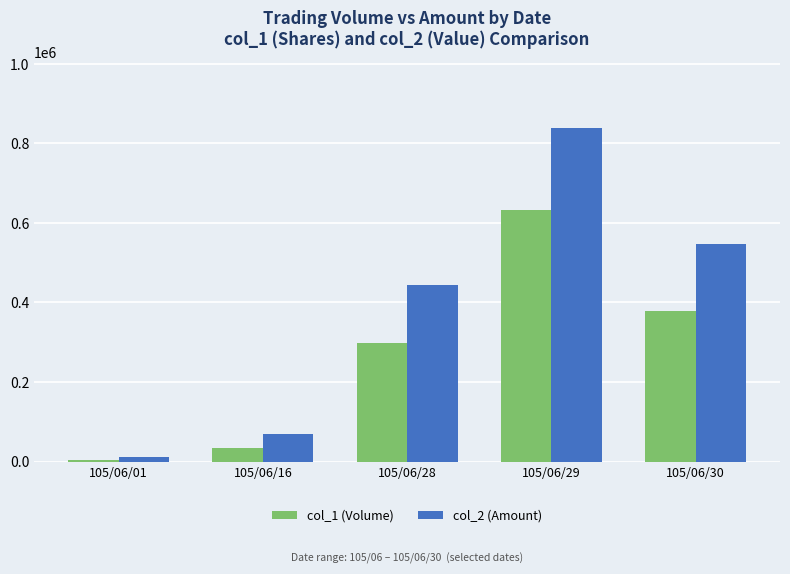

Reading left to right, extract all data points from this chart.

col_1 (Volume): 105/06/01=5000	105/06/16=33000	105/06/28=297000	105/06/29=631000	105/06/30=379000
col_2 (Amount): 105/06/01=10550	105/06/16=68300	105/06/28=443610	105/06/29=837580	105/06/30=546370